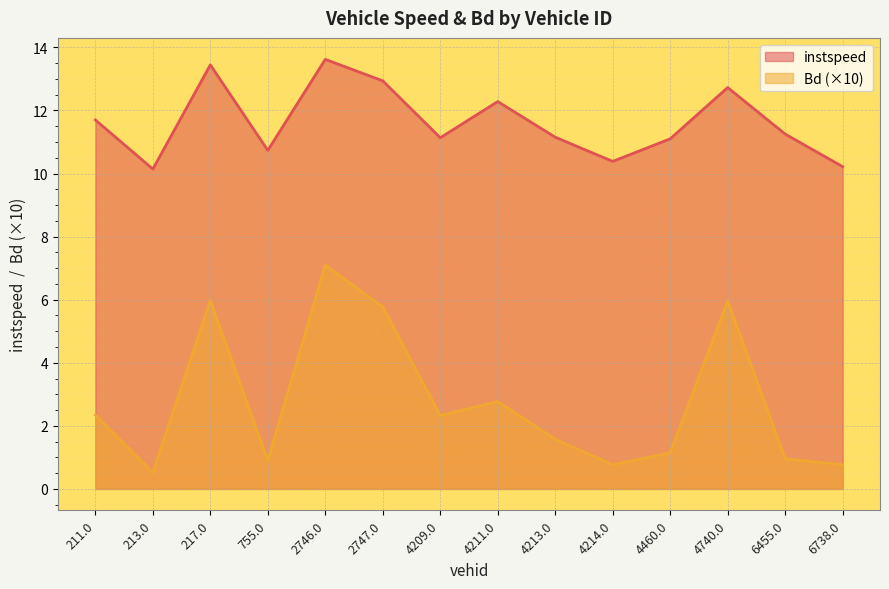

At which label is Bd closest to 3?

4211.0